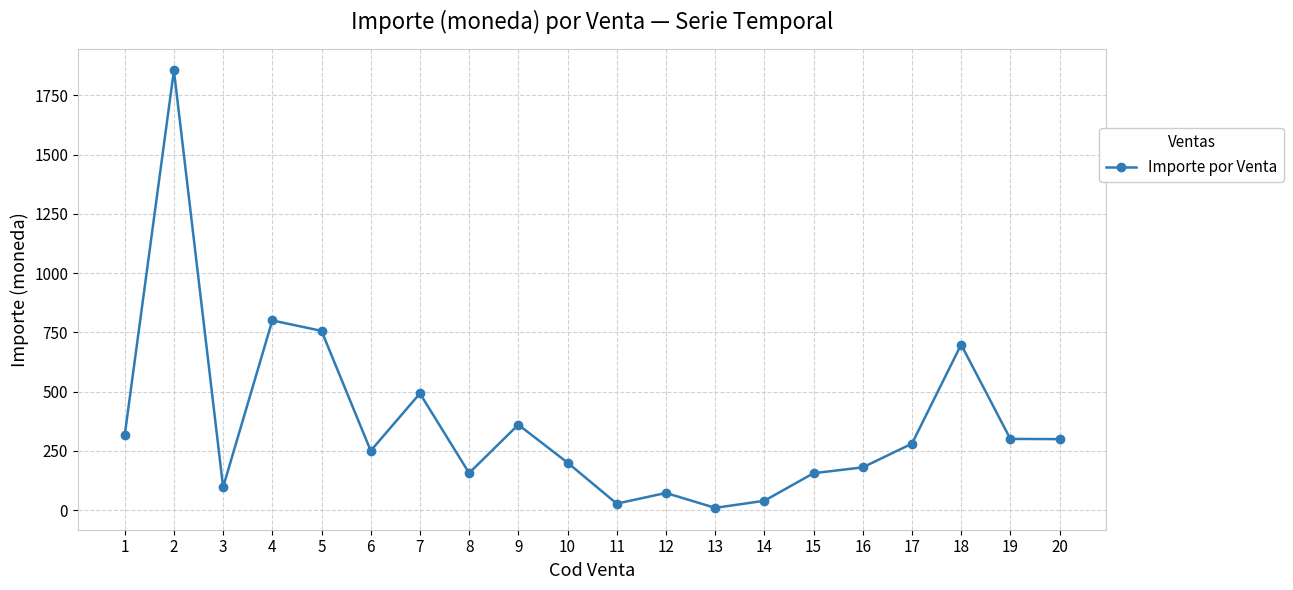

Approximately how many times larger is the value at 20 compared to 11?

11.1